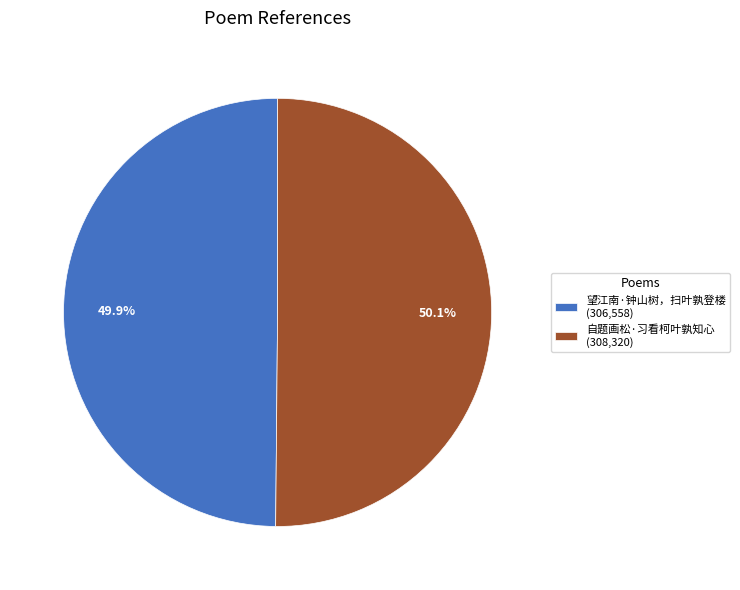

To the nearest percent, what portion does 自题画松·习看柯叶孰知心 represent?

50%